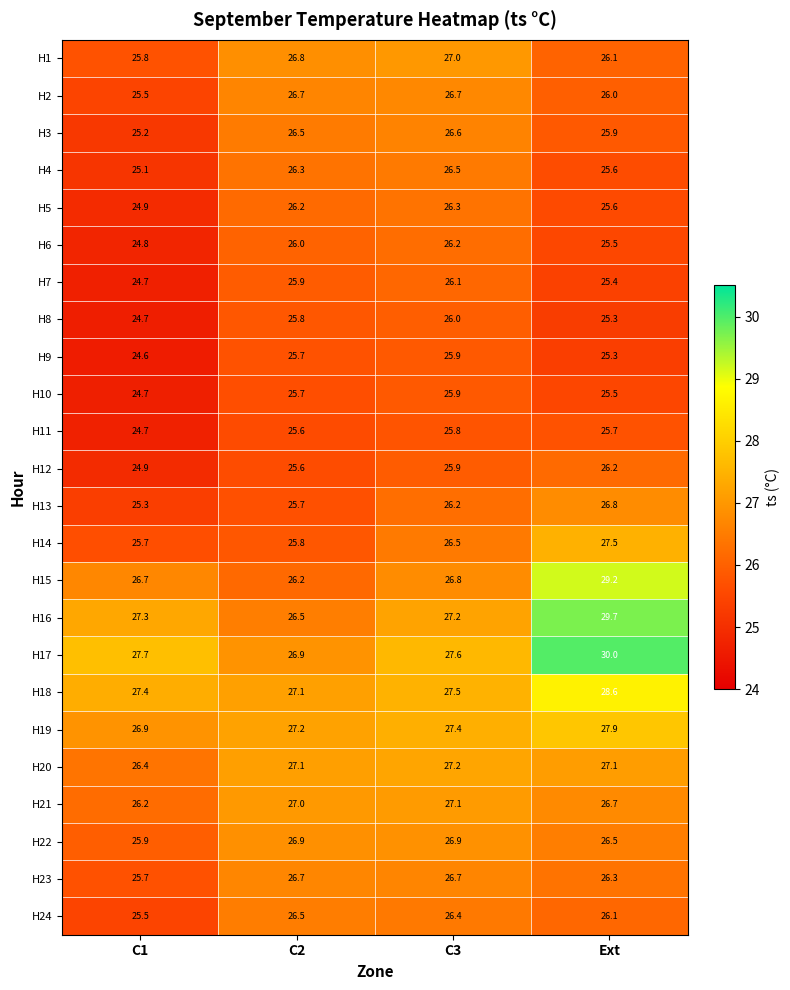

What is the approximate value of H4 at C1?

25.1